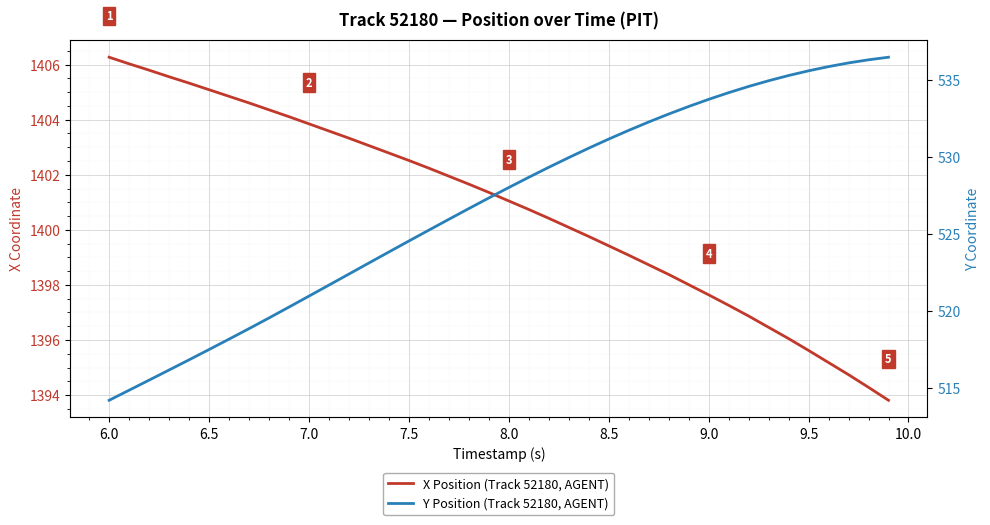

True or false: Y Position (Track 52180, AGENT) and X Position (Track 52180, AGENT) intersect in this chart.

False